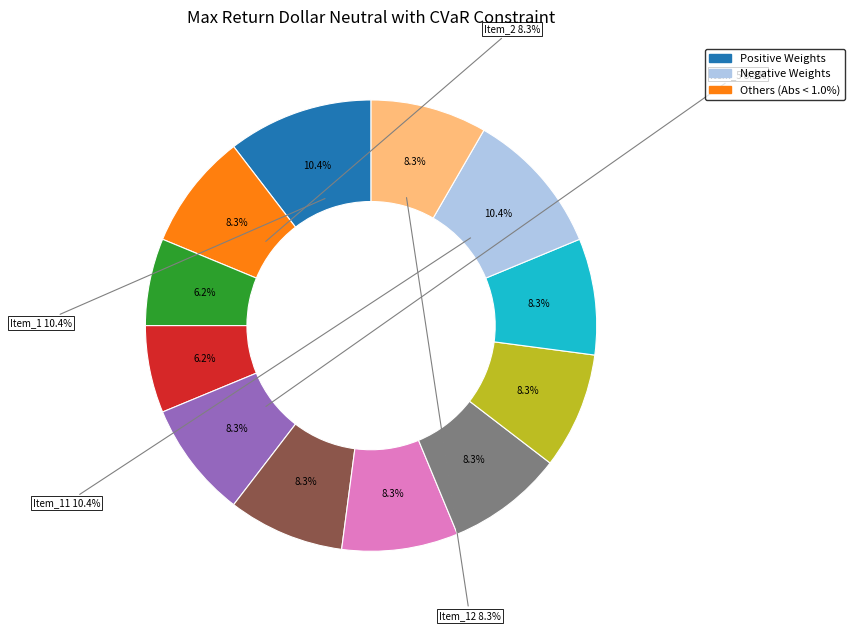

Combined, what portion of the pie is Item_7 and Item_8?

16.7%